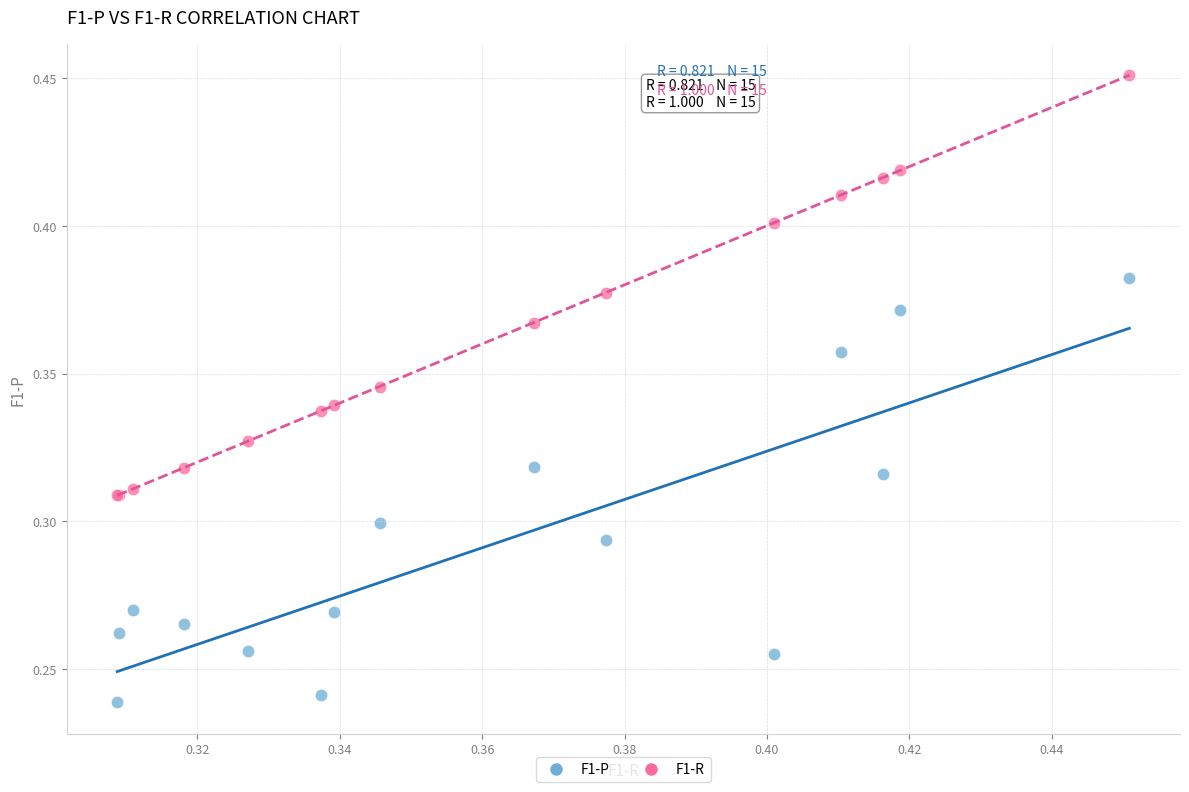

Which series reaches the minimum Y coordinate?

F1-P